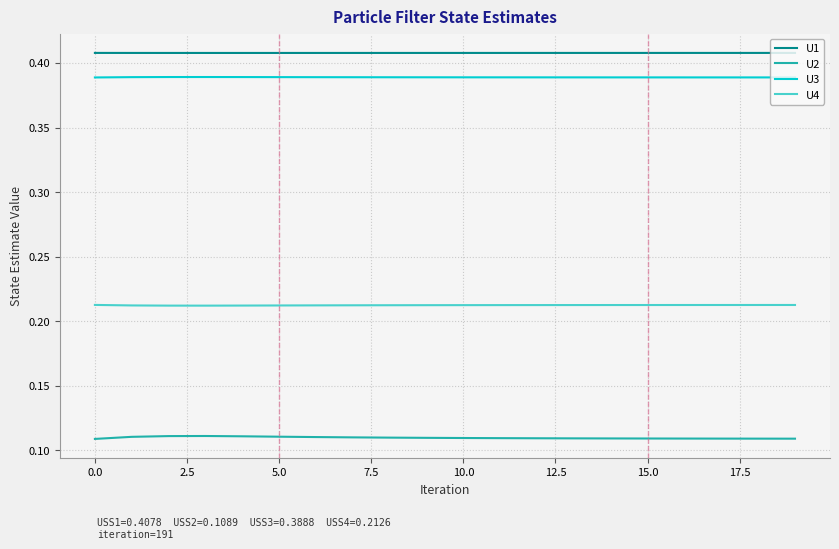

True or false: U1 and U2 cross at least once.

False